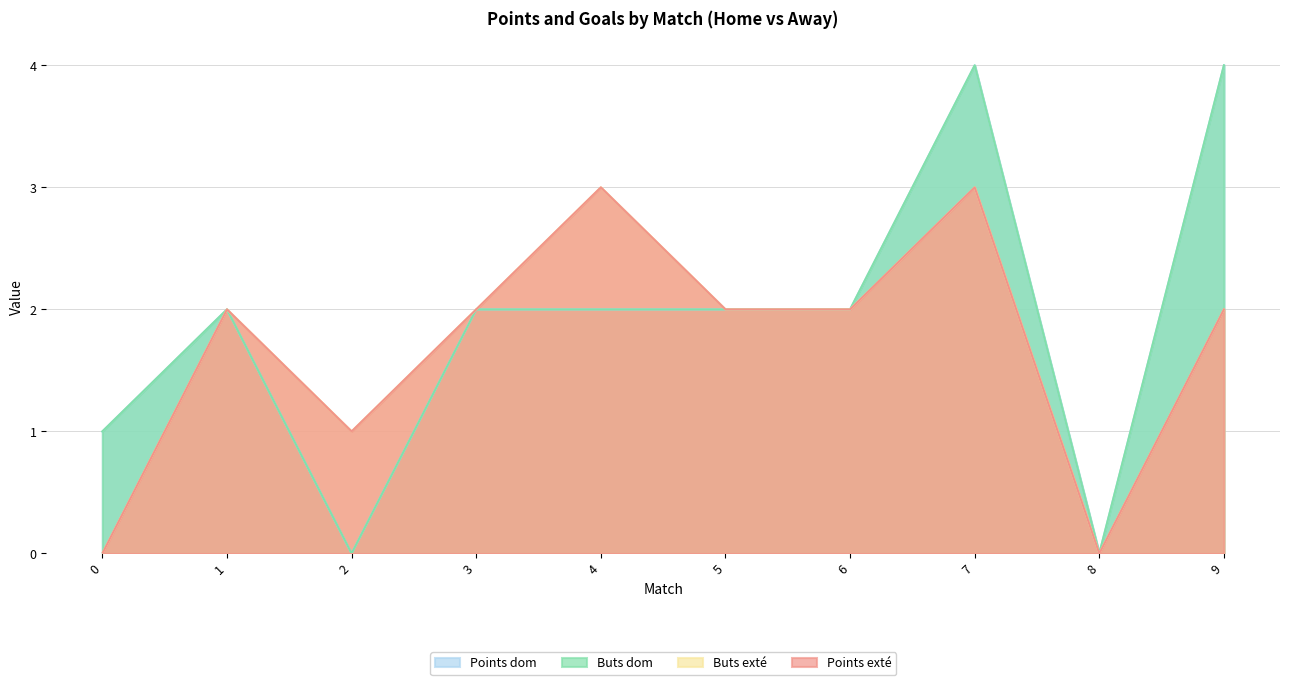

What is the greatest value displayed?

4